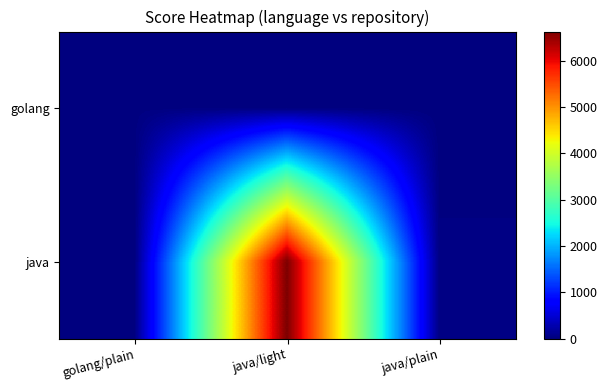

Which series changed the most between golang/plain and java/plain?

java